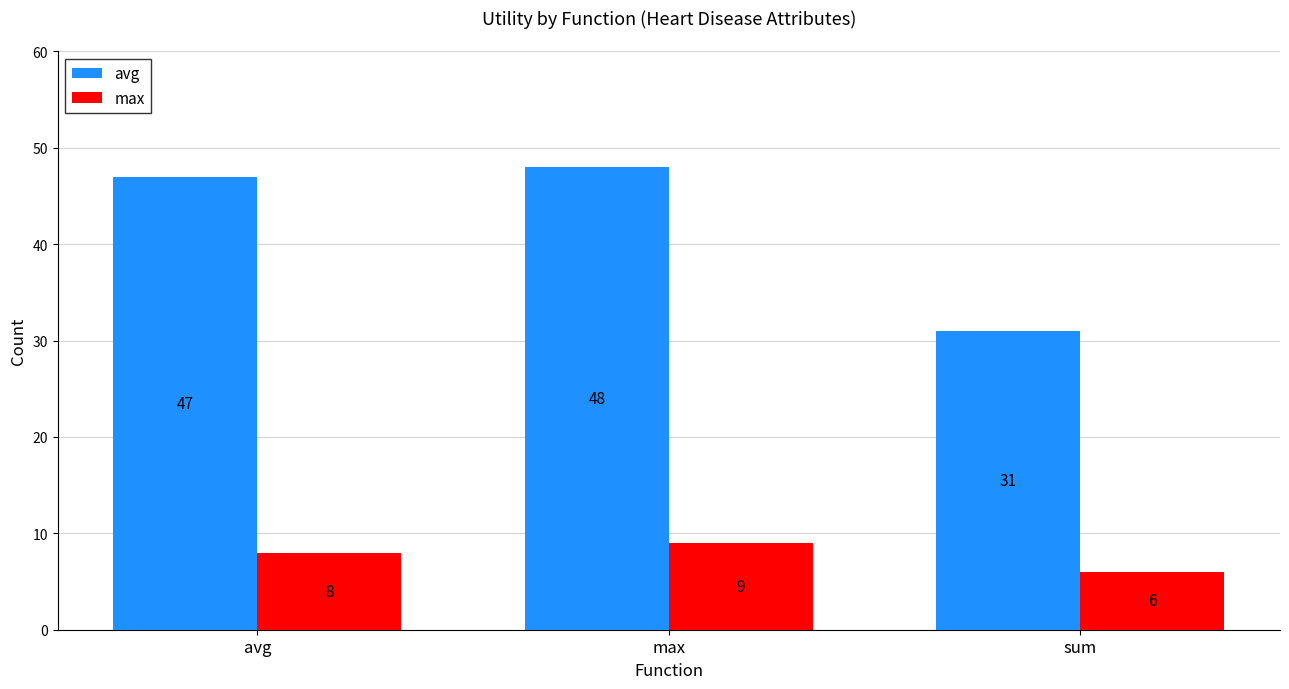

What is the label of the 3rd bar from the right?

avg